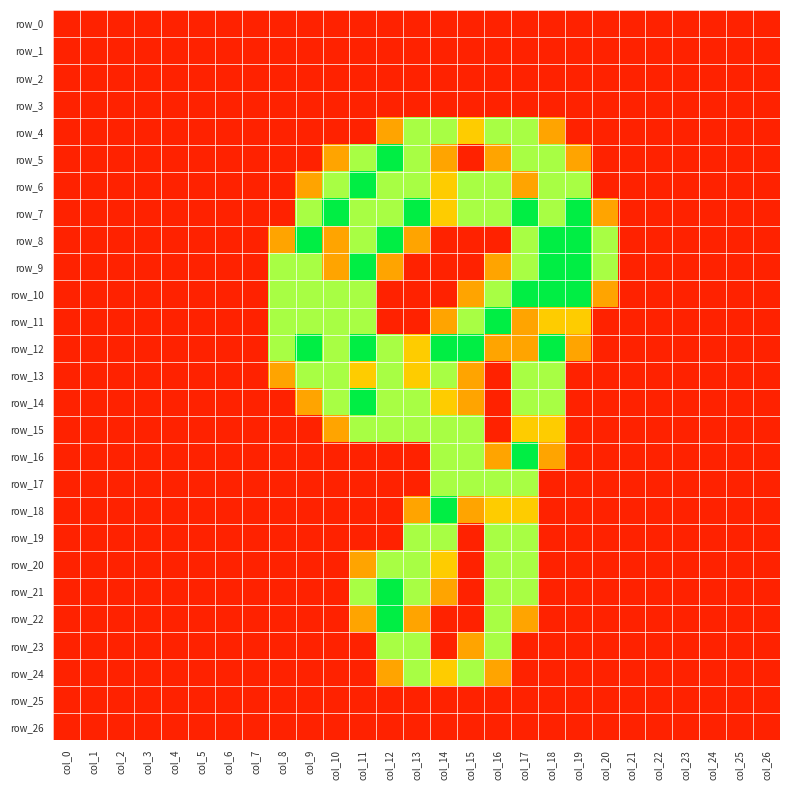

Rank the categories by row_18 value from lowest to highest.

col_0, col_1, col_2, col_3, col_4, col_5, col_6, col_7, col_8, col_9, col_10, col_11, col_12, col_18, col_19, col_20, col_21, col_22, col_23, col_24, col_25, col_26, col_13, col_15, col_16, col_17, col_14